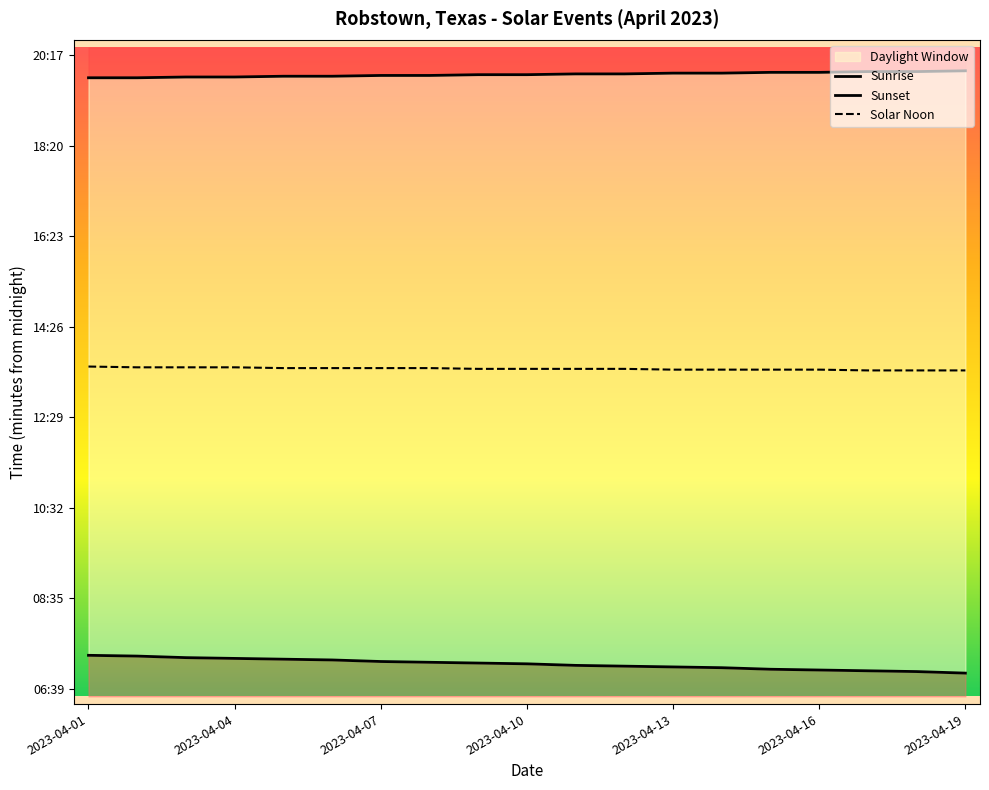

What is the sum of all Sunset values?

22653